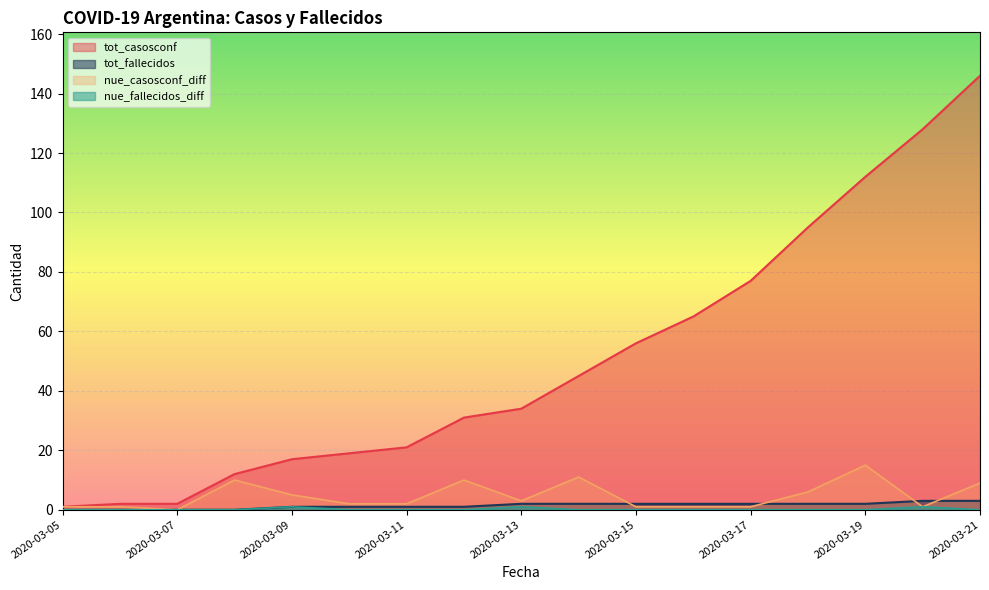

At how many categories does at least one series exceed 121?

2